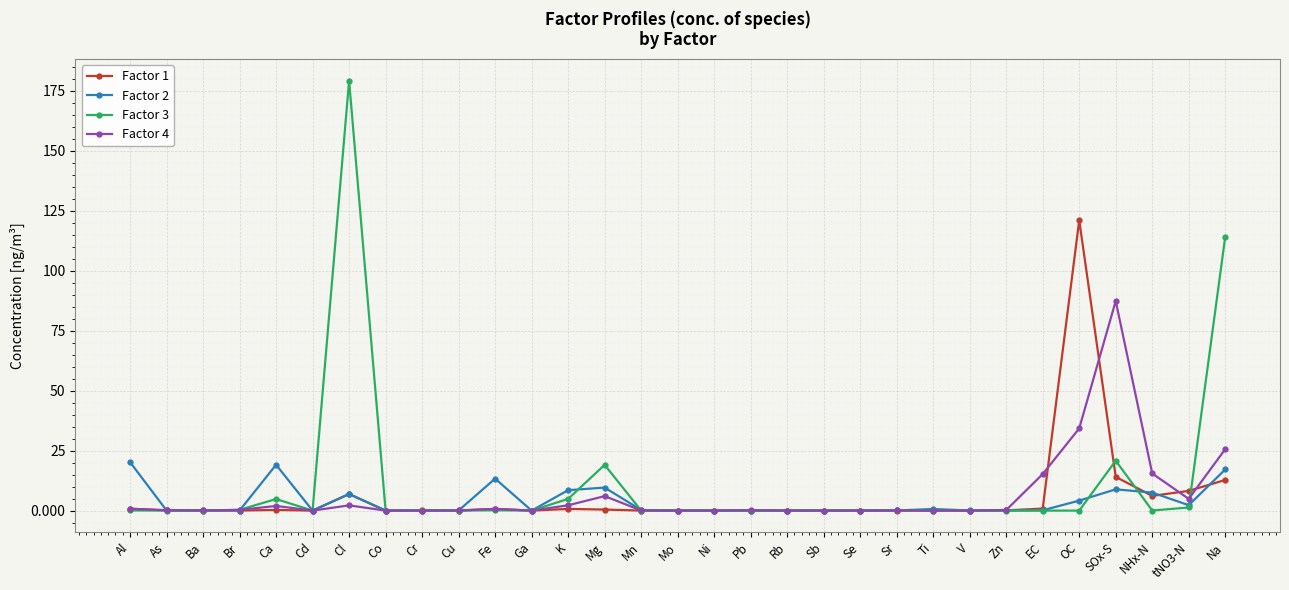

What is the label of the 30th point from the right?

As